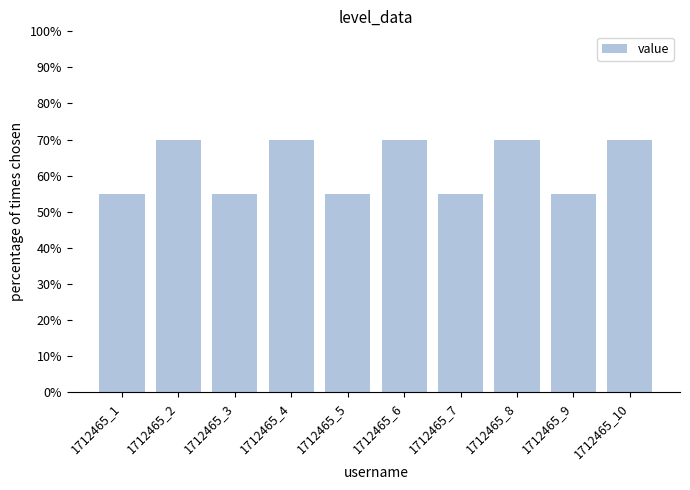

Between 1712465_4 and 1712465_9, which is larger?

1712465_4